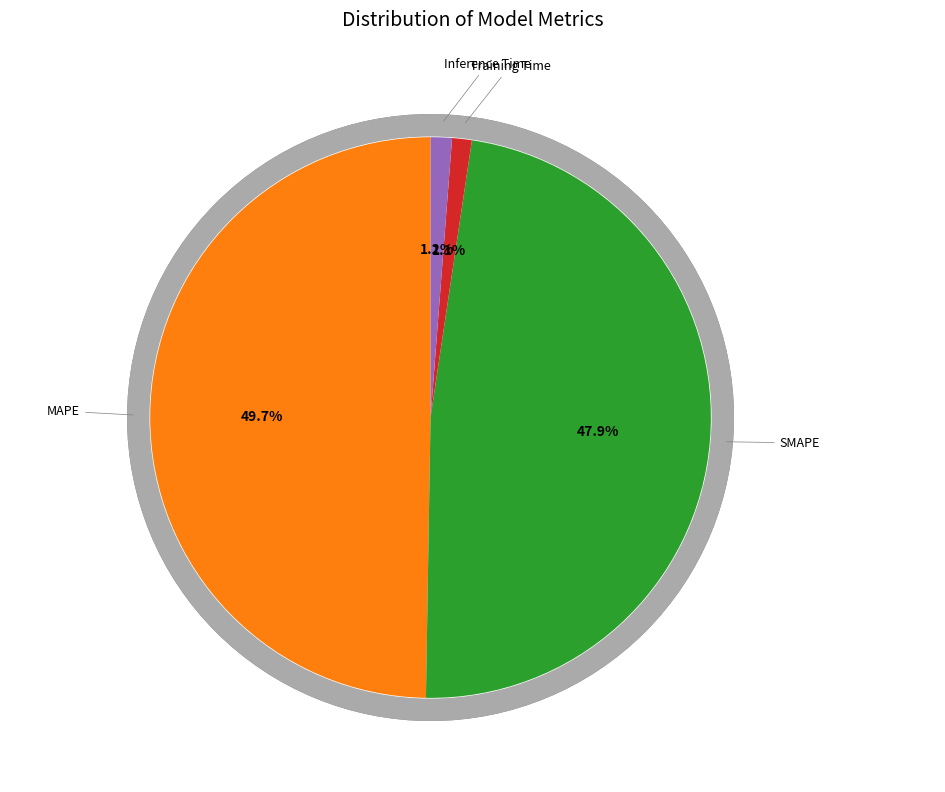

Is there a majority slice in this chart?

No